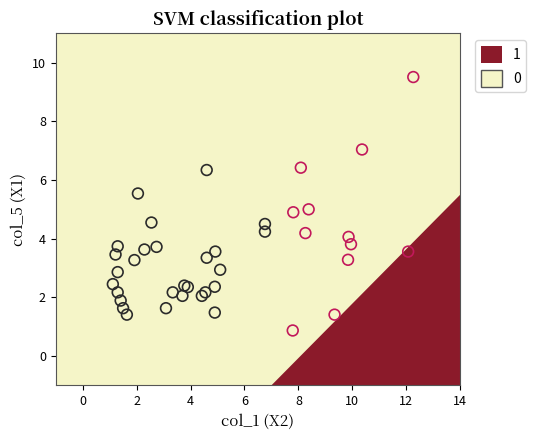

What are all the series names shown in the legend?

1, 0